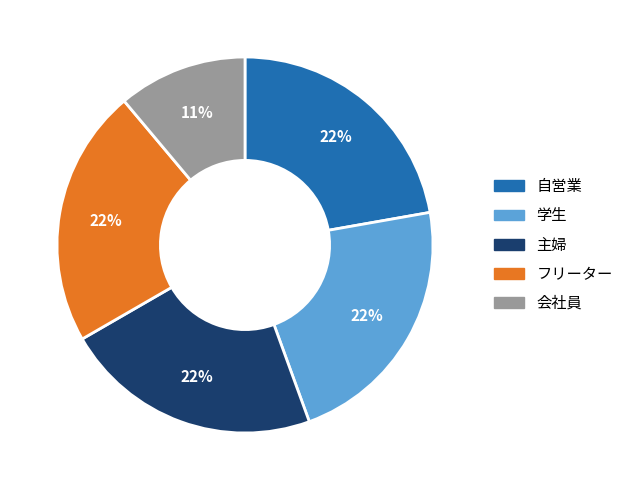

Is there a majority slice in this chart?

No